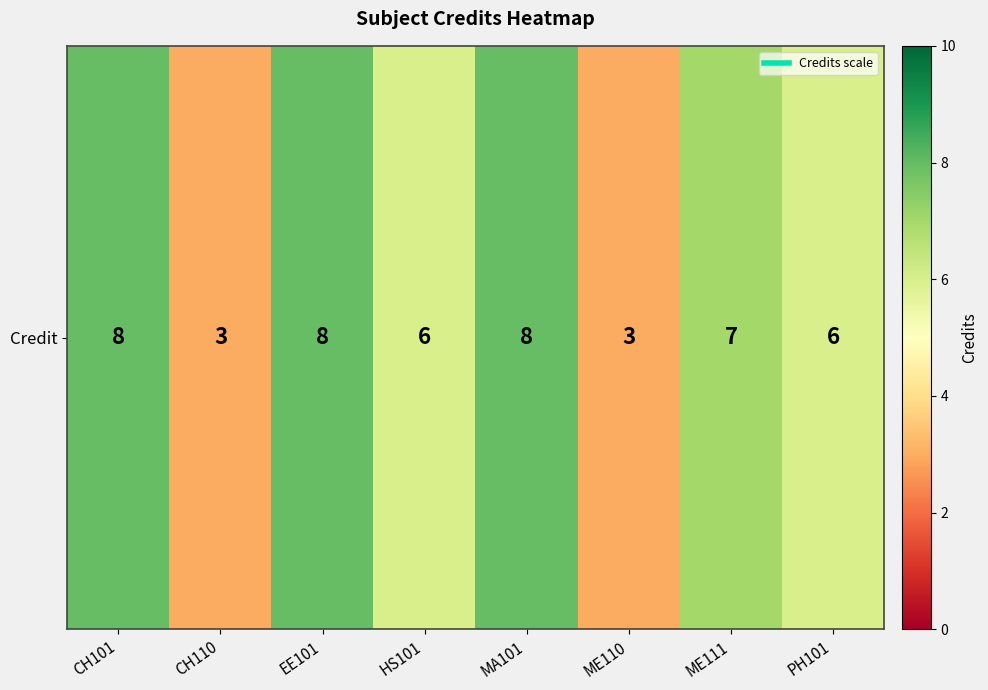

Where does the data first go above 7?

CH101